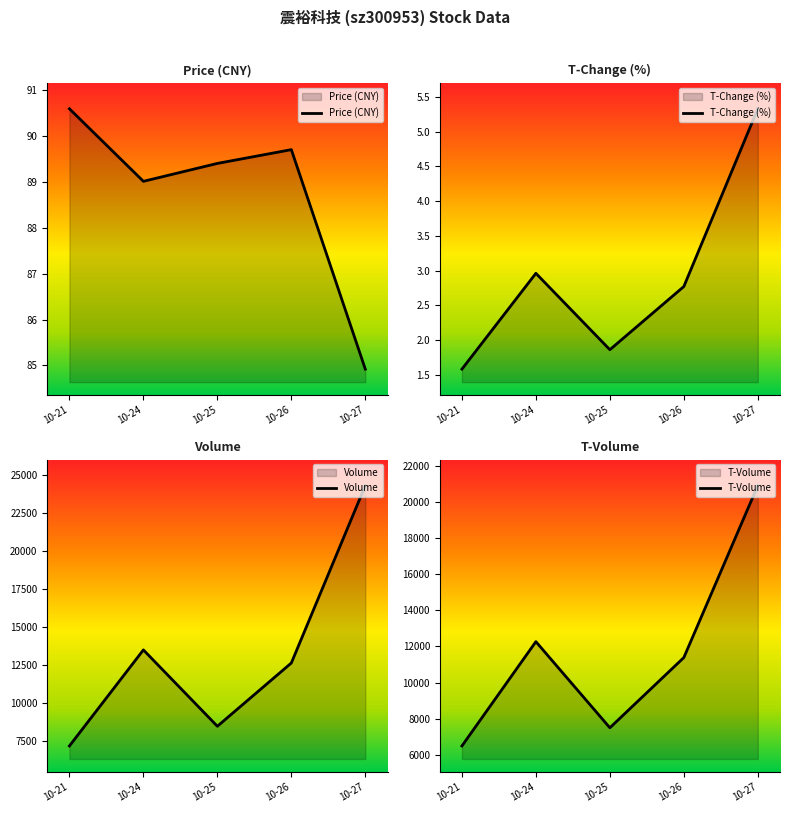

Which series has the largest range (max minus min)?

Volume